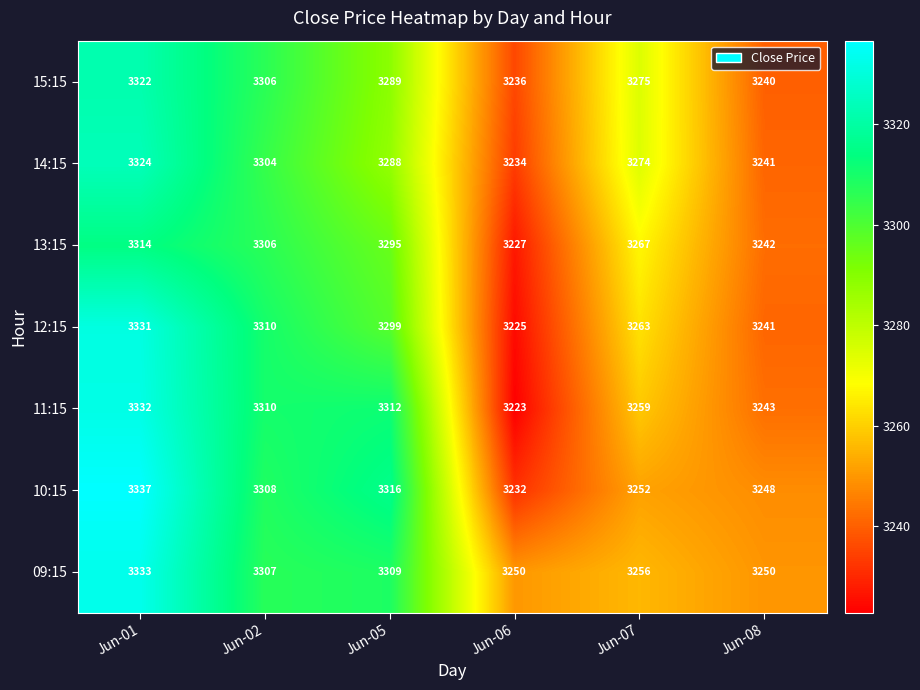

Rank the series by their maximum value, from highest to lowest.

10:15, 09:15, 11:15, 12:15, 14:15, 15:15, 13:15